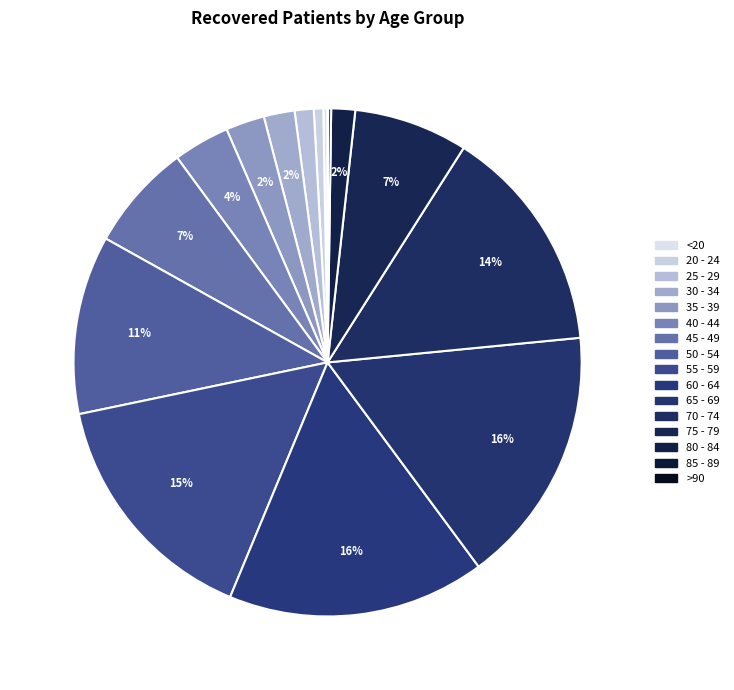

Count the number of slices in the pie.

16